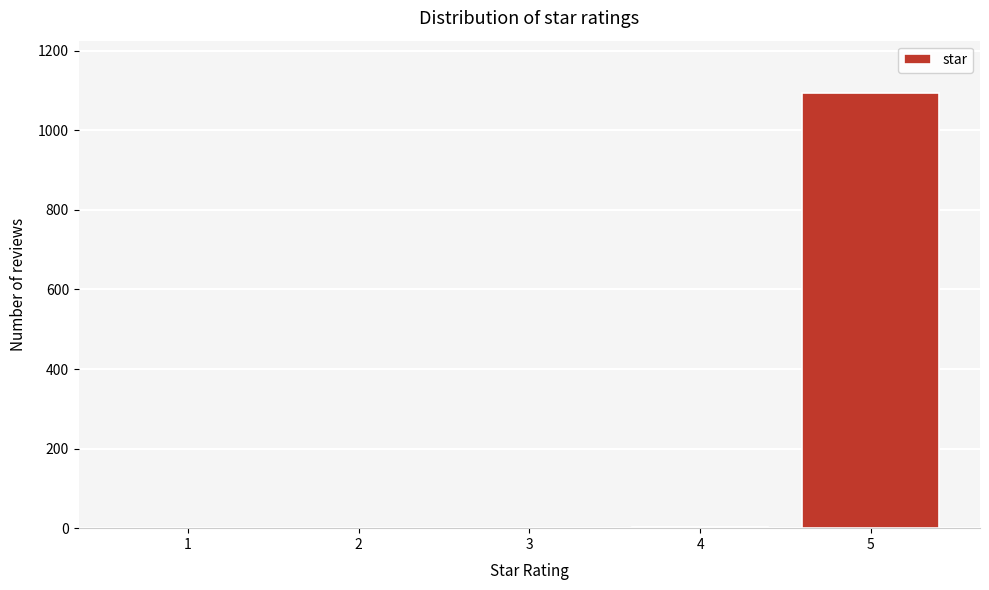

What is the greatest value displayed?

1094